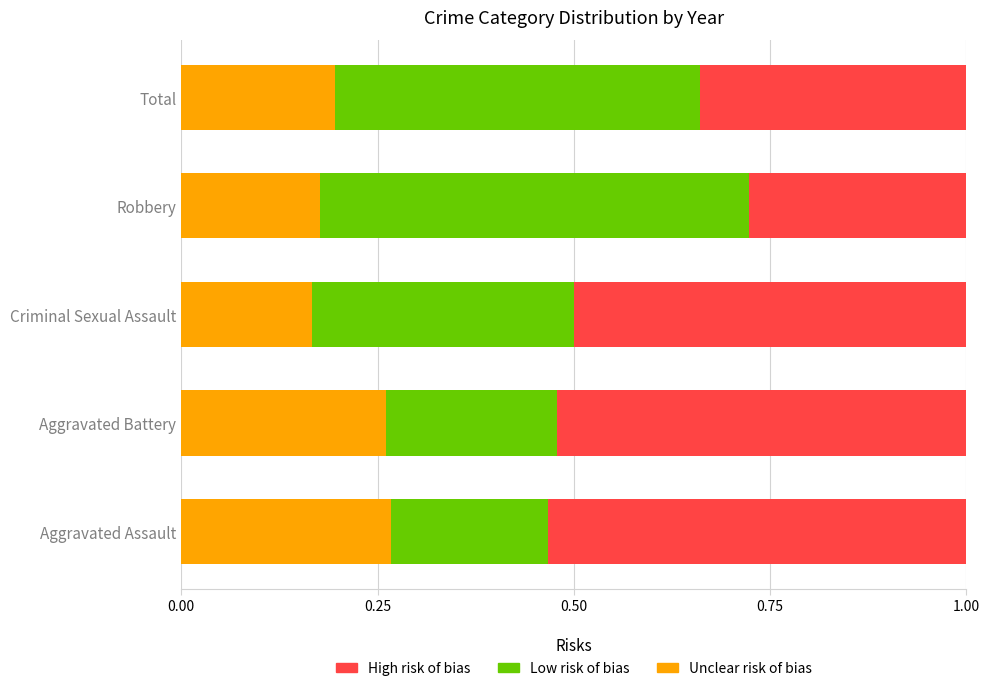

What is the total value across all series at Total?

1.0